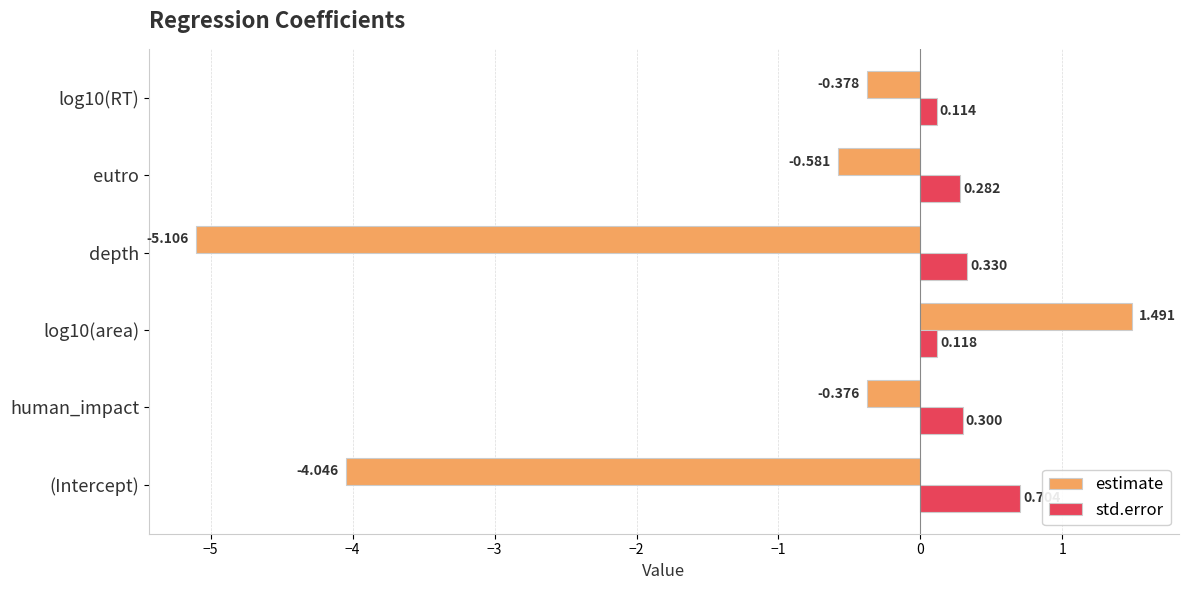

Which series has the largest total across all categories?

std.error